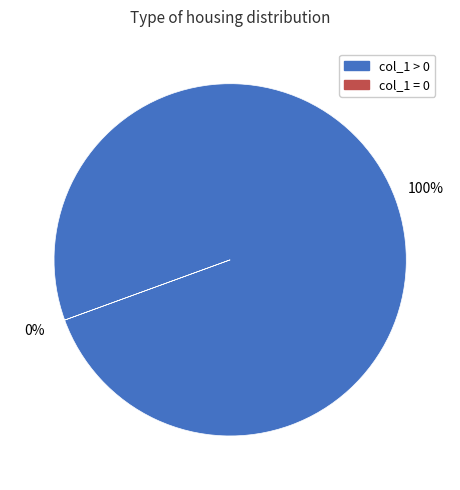

Is there any slice that represents more than half of the pie?

Yes